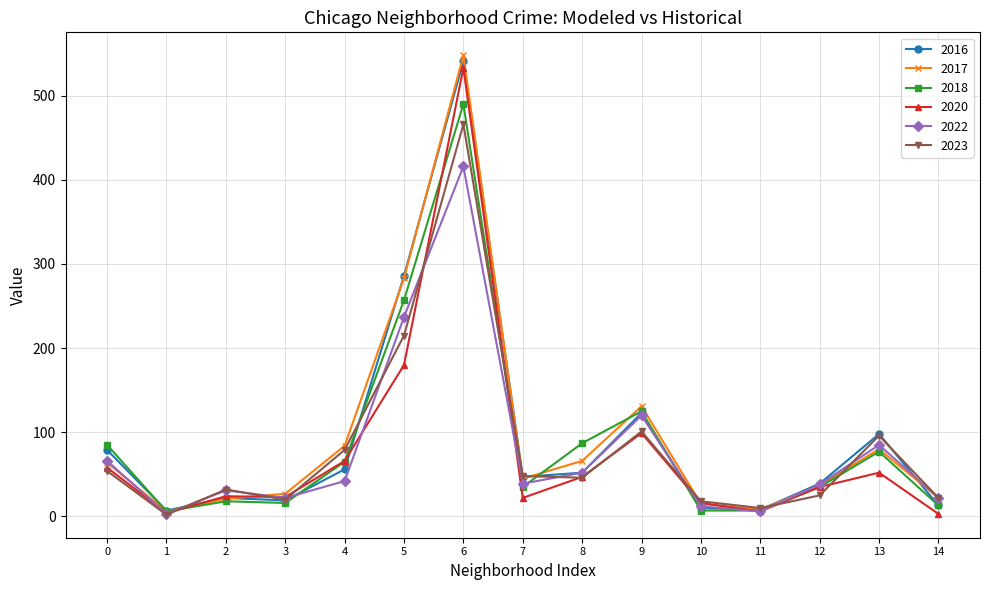

How many lines are shown in the chart?

6